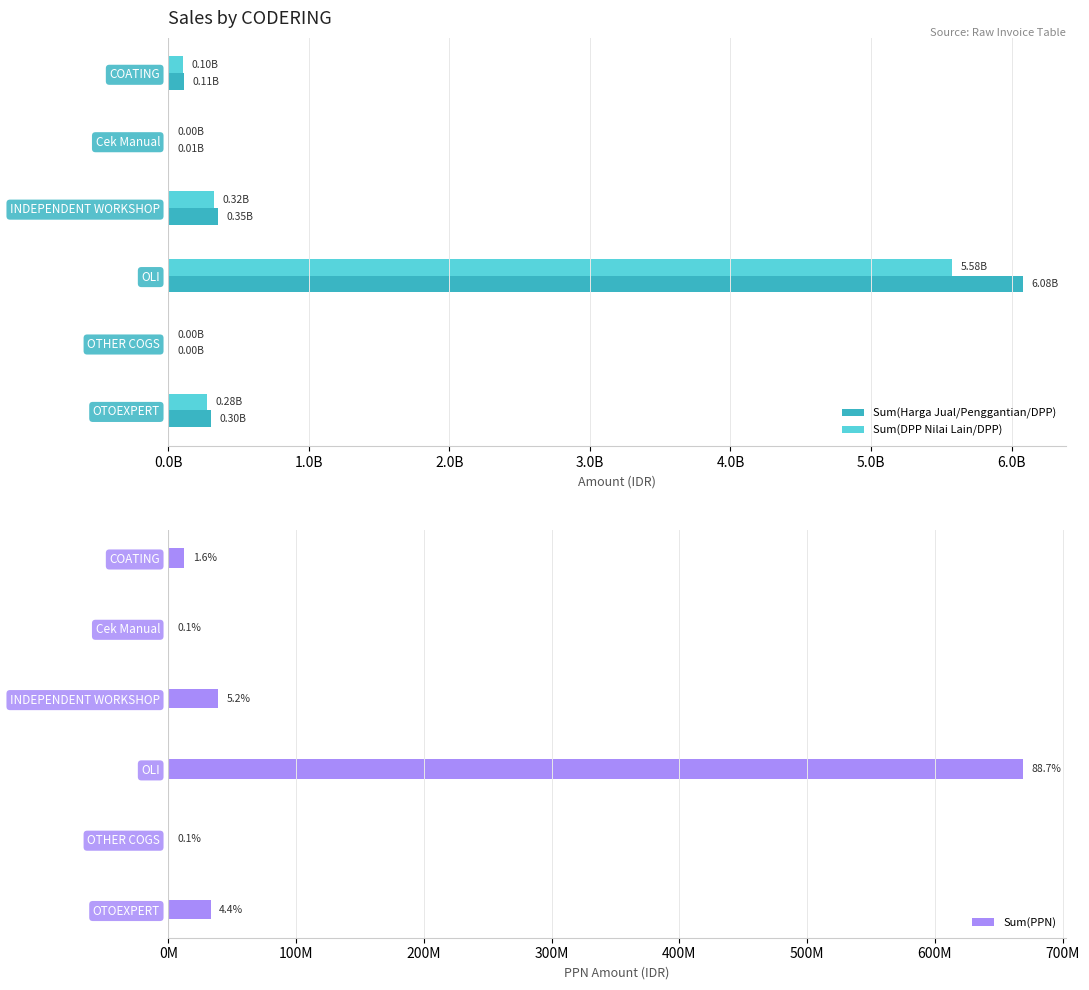

The Sum(DPP Nilai Lain/DPP) series shows 7480138912.7 at OLI. True or false?

False